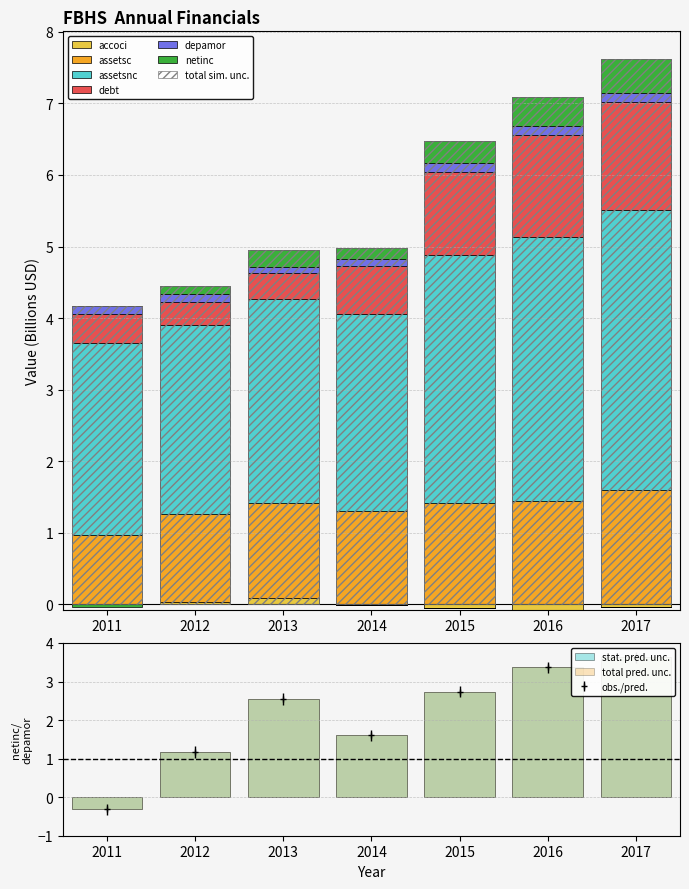

How many debt values are between 0 and 1?

4